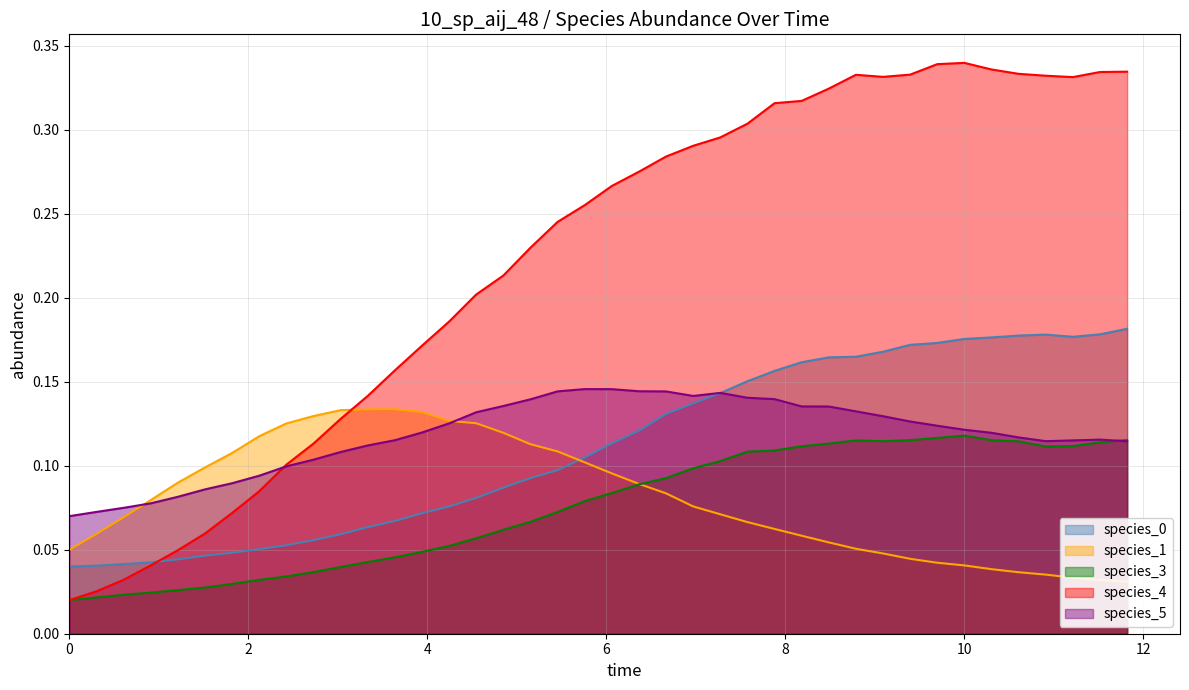

What is the sum of all species_0 values?

4.5